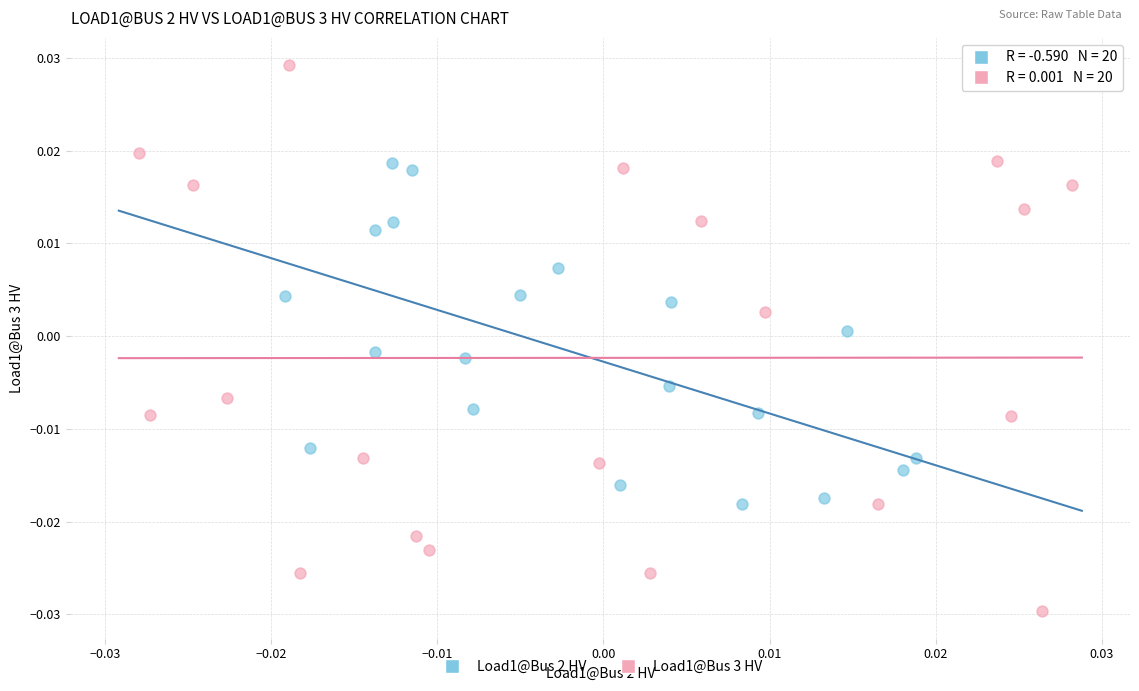

Which series reaches the maximum Y coordinate?

Load1@Bus 3 HV